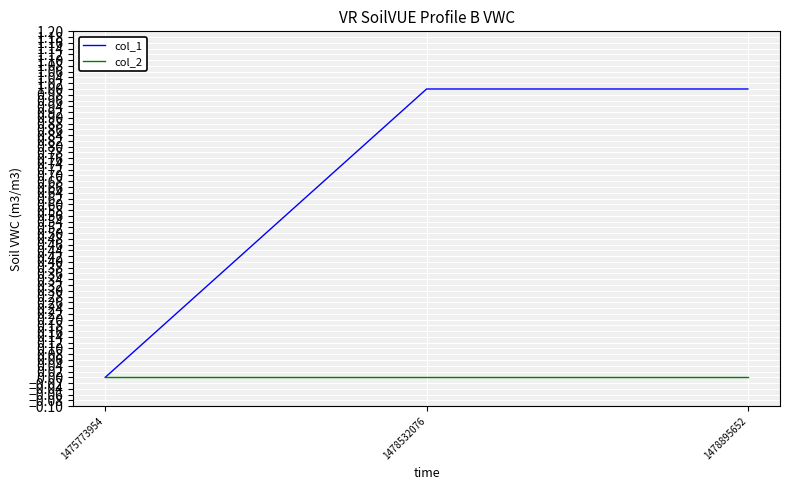

The col_1 series shows 0 at 1478532076. True or false?

False